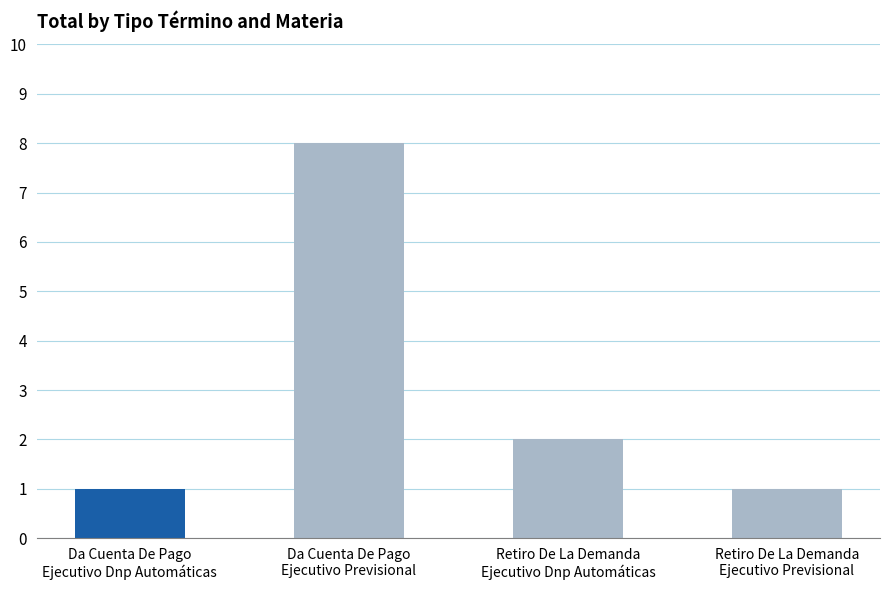

The chart shows a value of 13 at Da Cuenta De Pago
Ejecutivo Previsional. True or false?

False